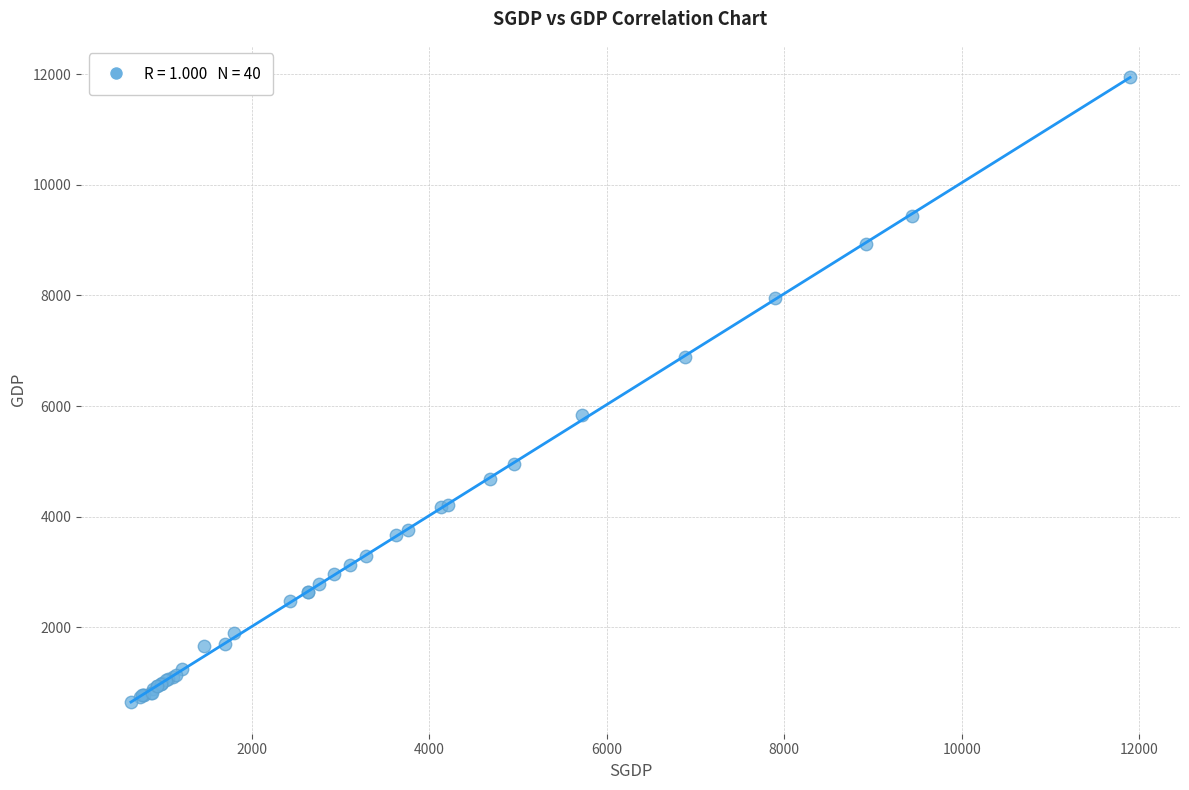

What Y value in the scatter plot is closest to 6294?

5831.3